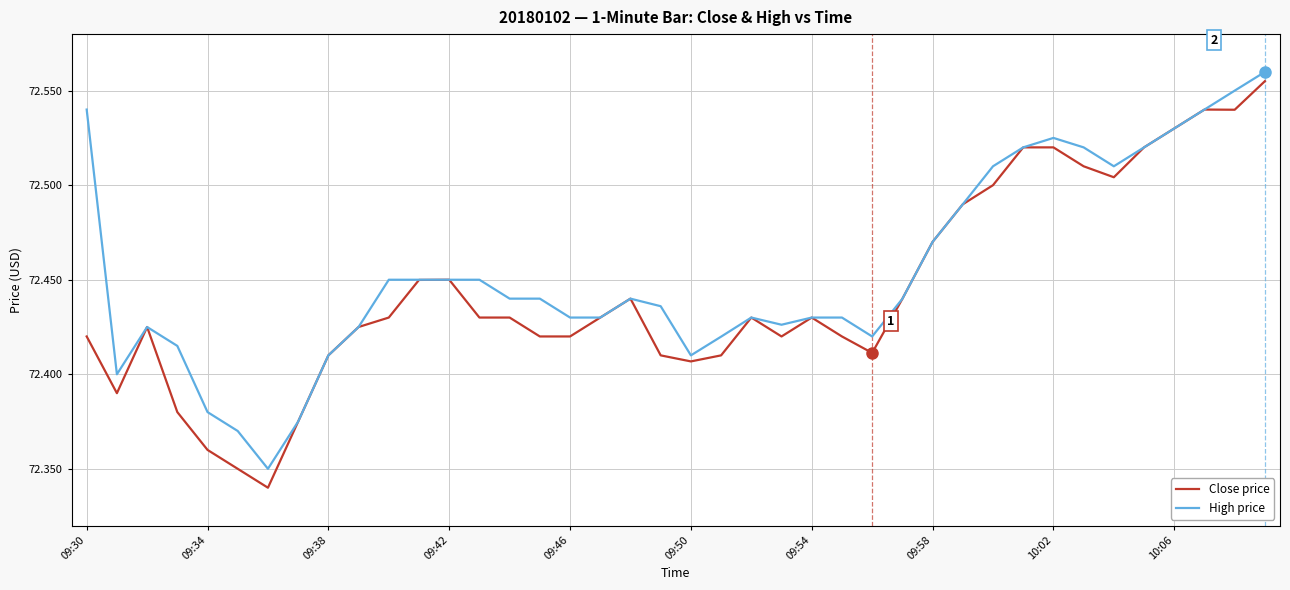

Which series has the widest spread of values?

Close price